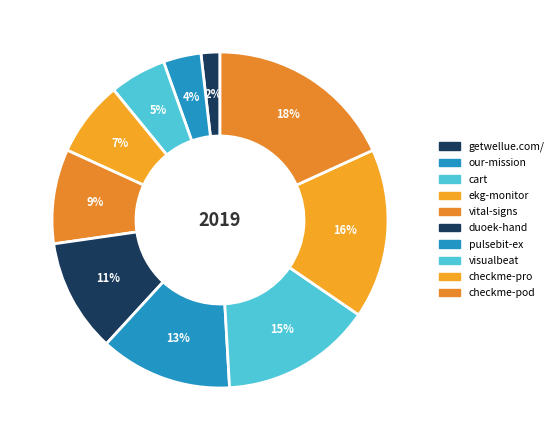

Does pulsebit-ex account for over 50% of the chart?

No